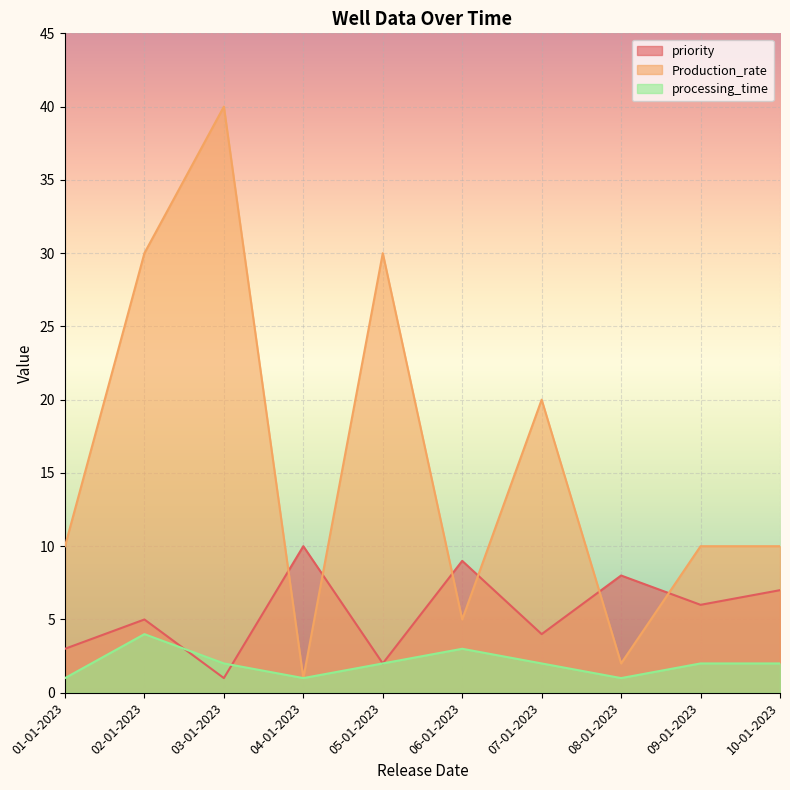

Is the value of priority at 04-01-2023 greater than the value of Production_rate at 05-01-2023?

No